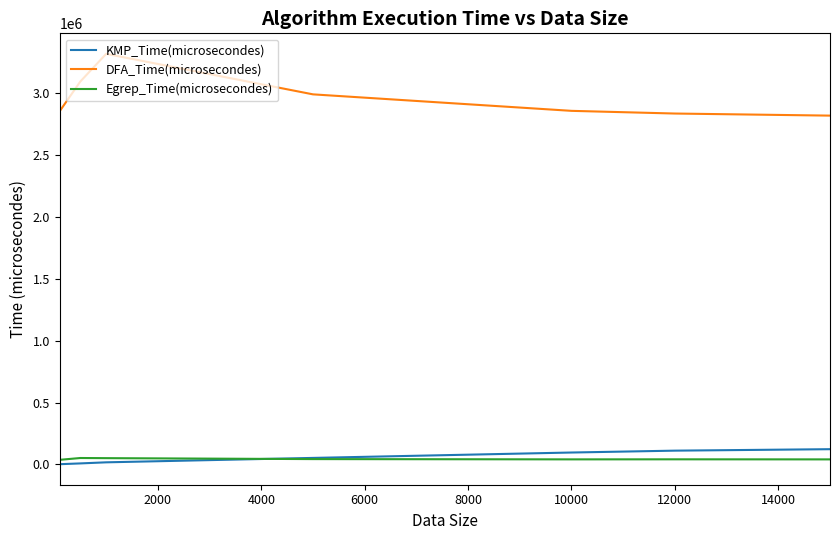

Does the chart have visible grid lines?

No